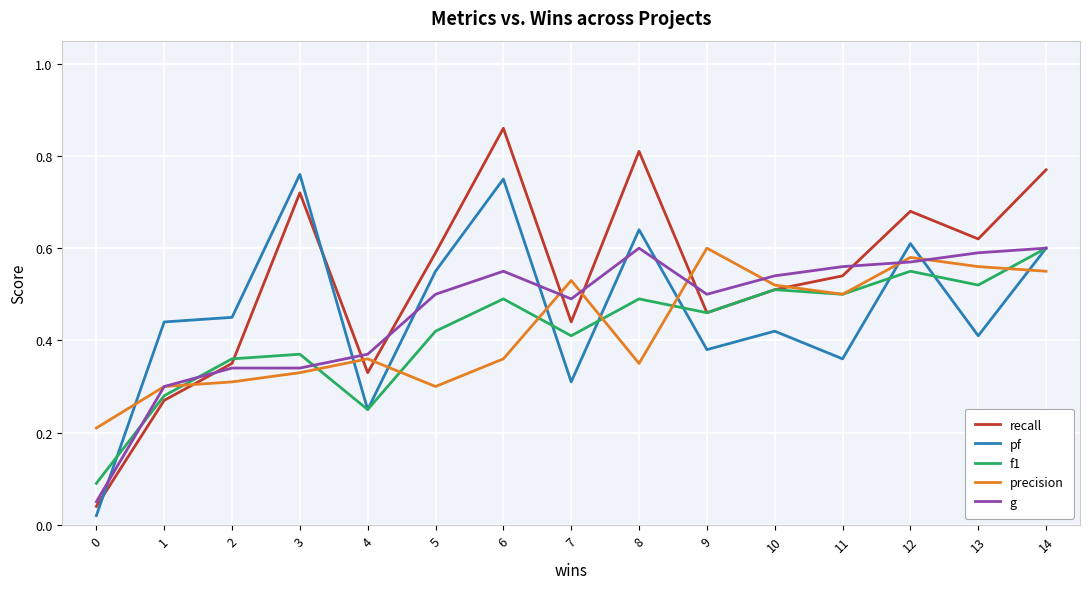

At which category does f1 reach its first local peak?

3